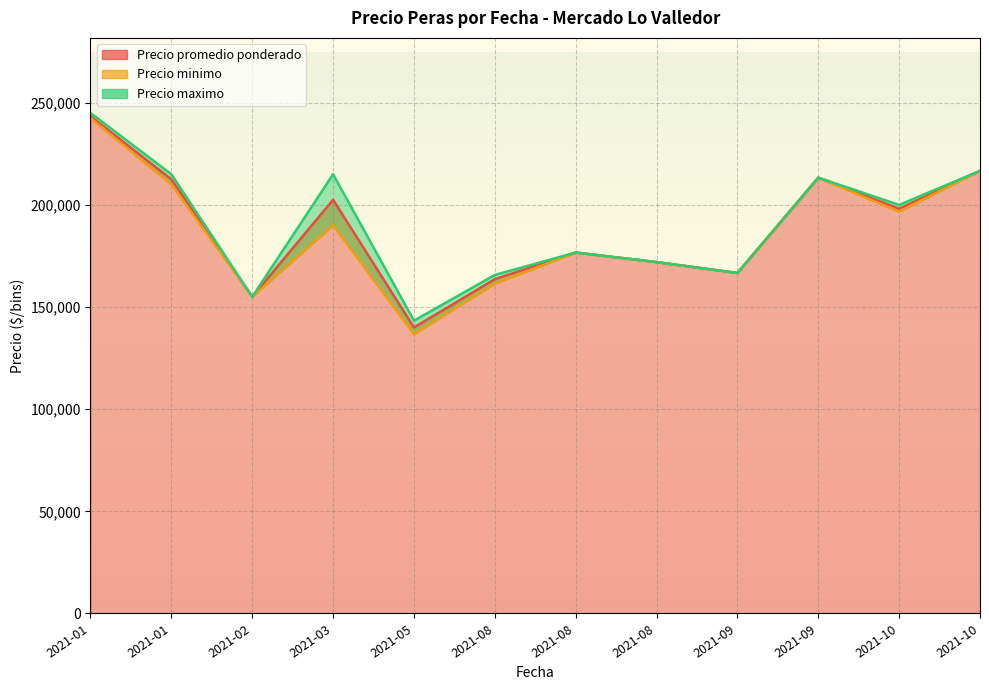

True or false: Precio promedio ponderado and Precio minimo cross at least once.

False